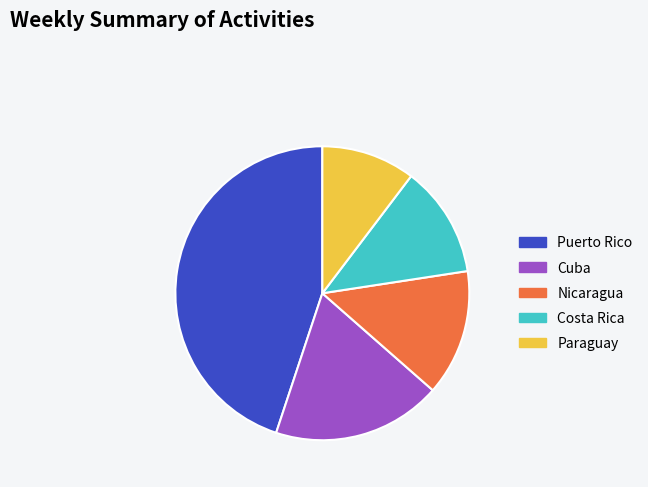

Is there any slice that represents more than half of the pie?

No